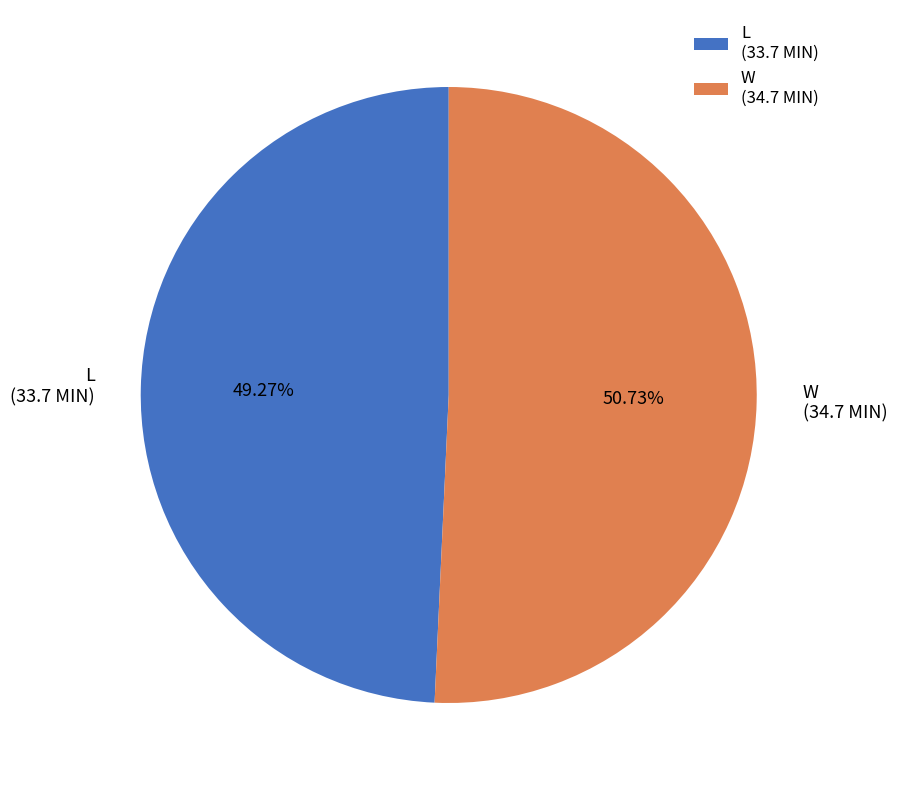

Which category has the smallest portion of the pie?

L